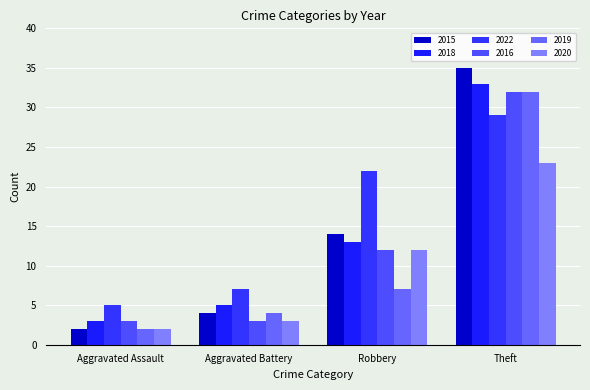

What is the total value across all series at Aggravated Battery?

26